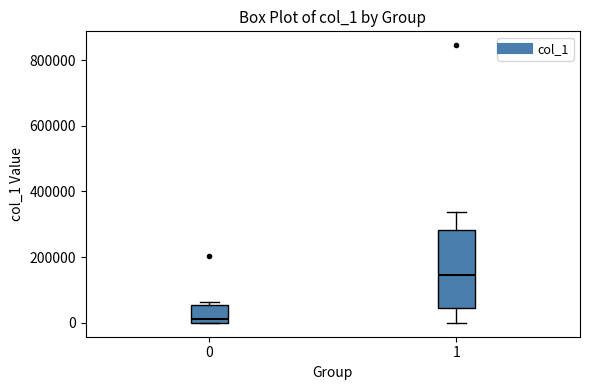

Reading left to right, read every box against the y-axis: the position of its median line, the range the box covers, and the ends of its whiskers. The values are not printed on the chart, so give them approximately, as read against the axis.

0: median 20000, box 0 to 60000, whiskers 0 to 60000 (just above the box's upper edge)
1: median 140000, box 40000 to 280000, whiskers 0 to 340000